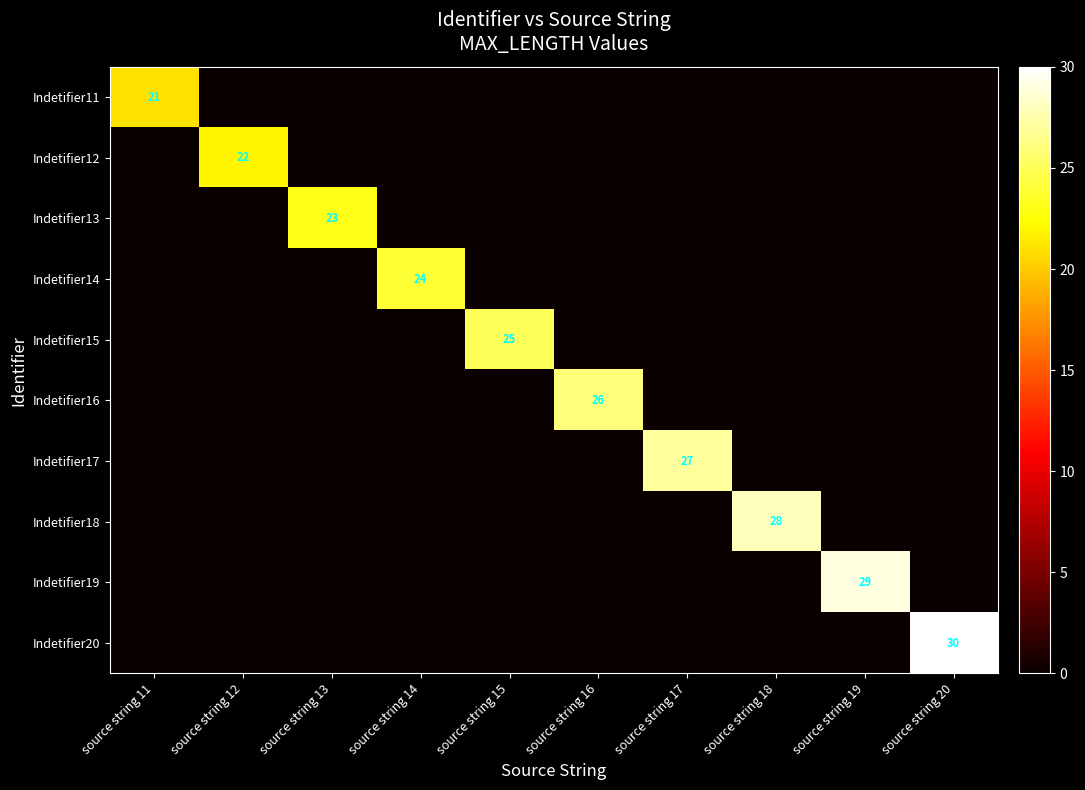

At how many categories does at least one series exceed 14?

10